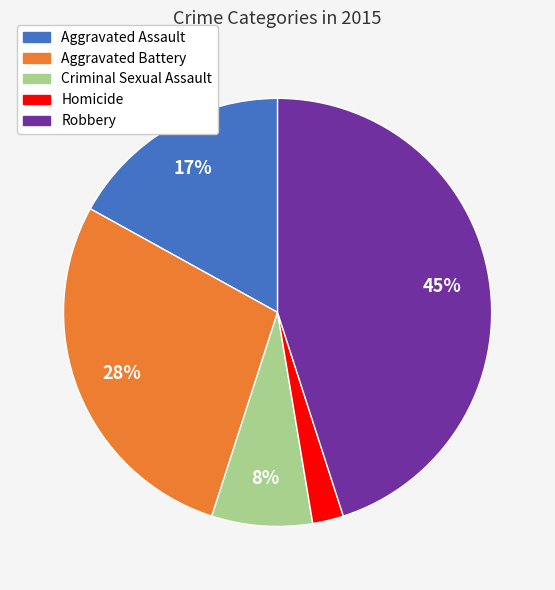

Between Criminal Sexual Assault and Robbery, which is larger?

Robbery